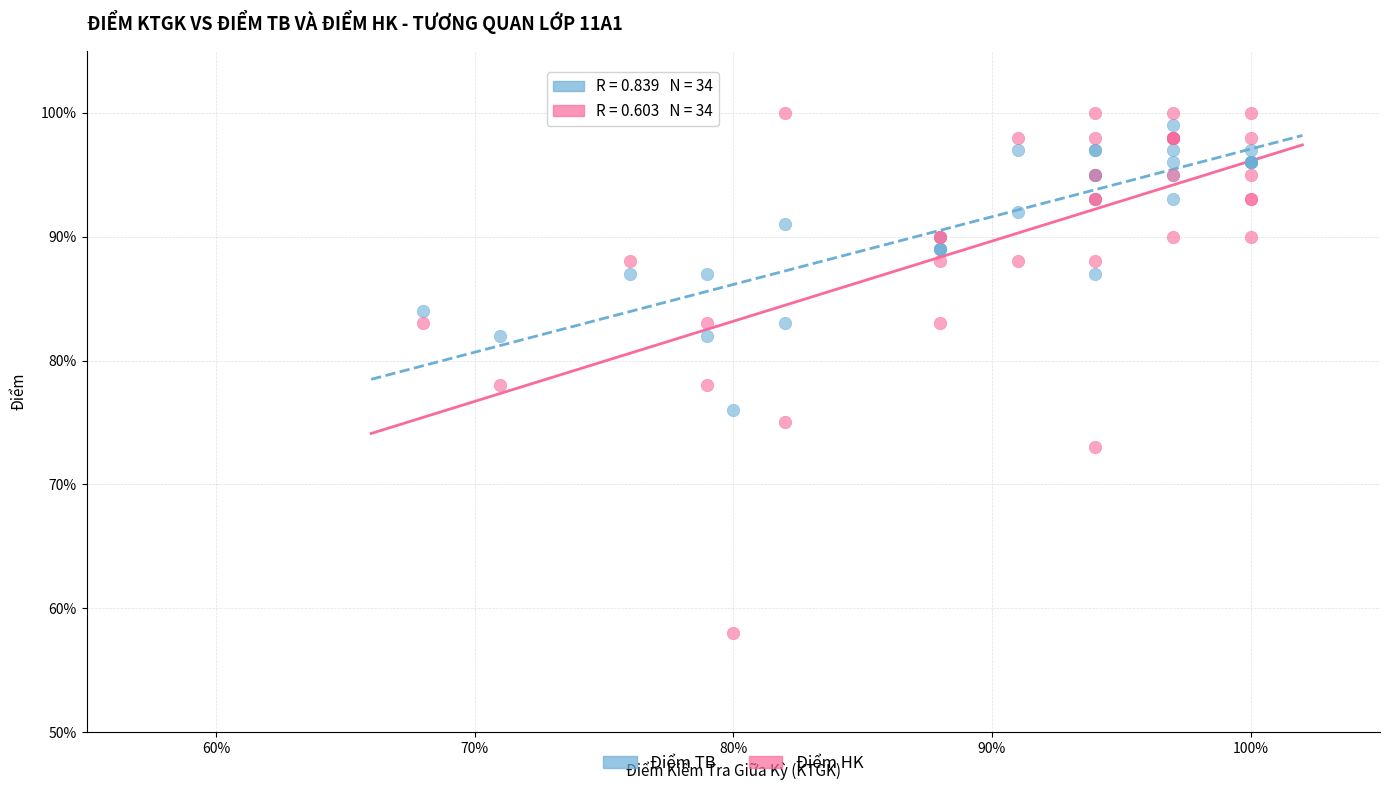

What is the X range (max minus min) for the scatter plot?

32